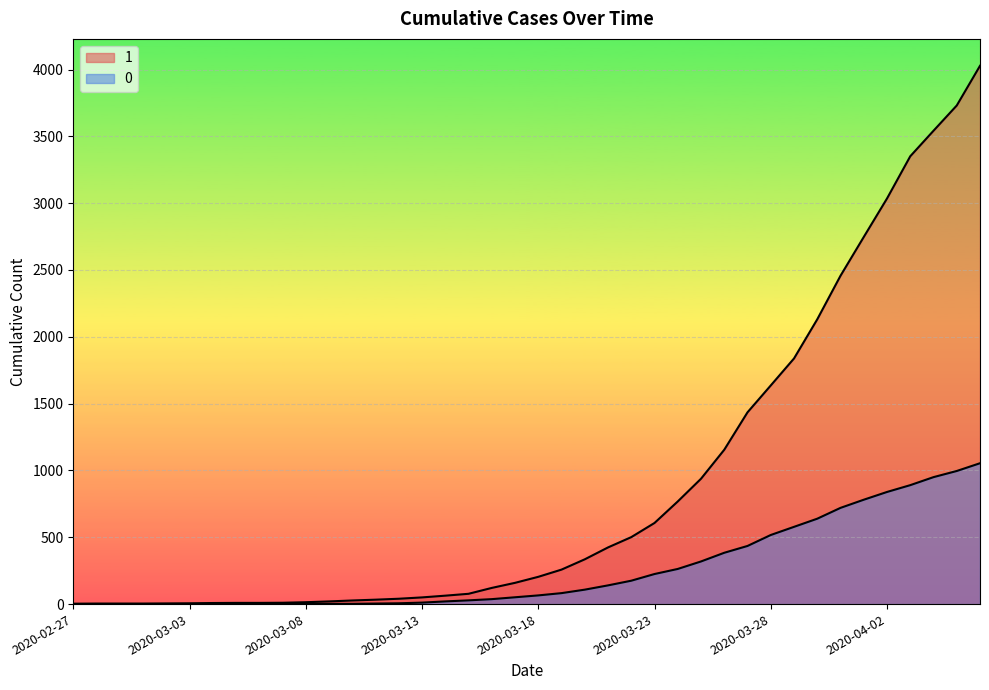

How many data points in 1 are above 204?

19